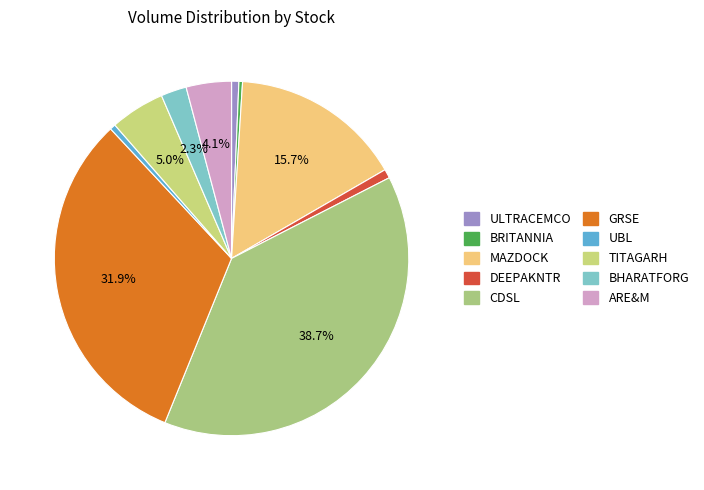

Count the number of slices in the pie.

10